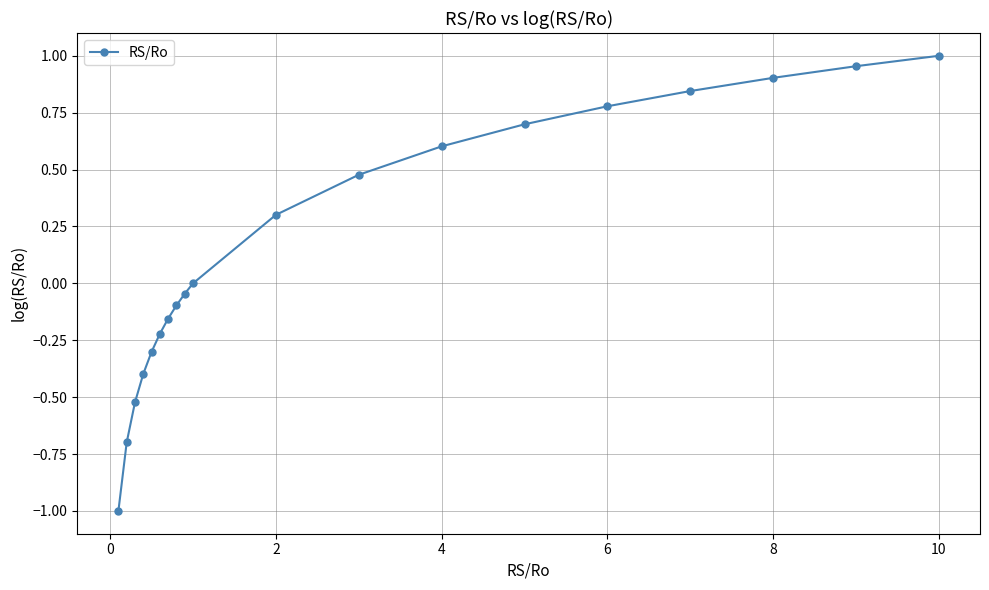

What is the value of the 13th point from the left?

0.6